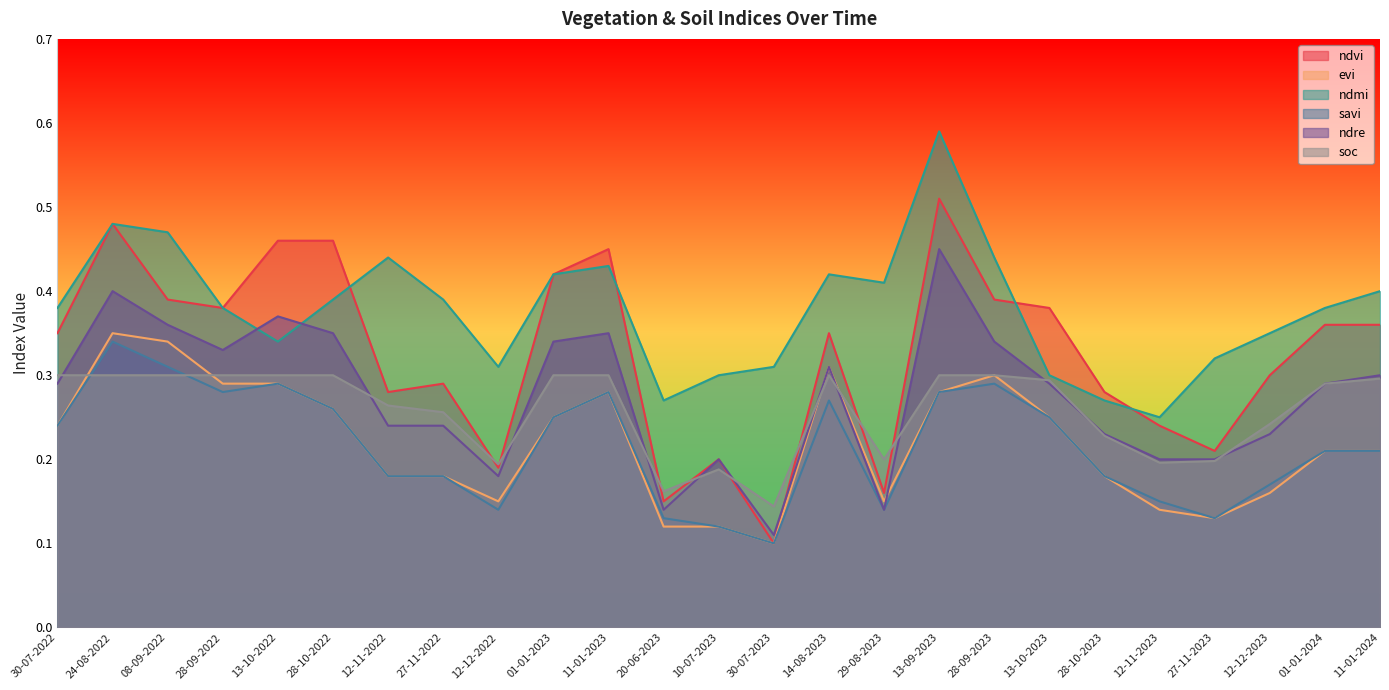

What is the sum of all evi values?

5.5